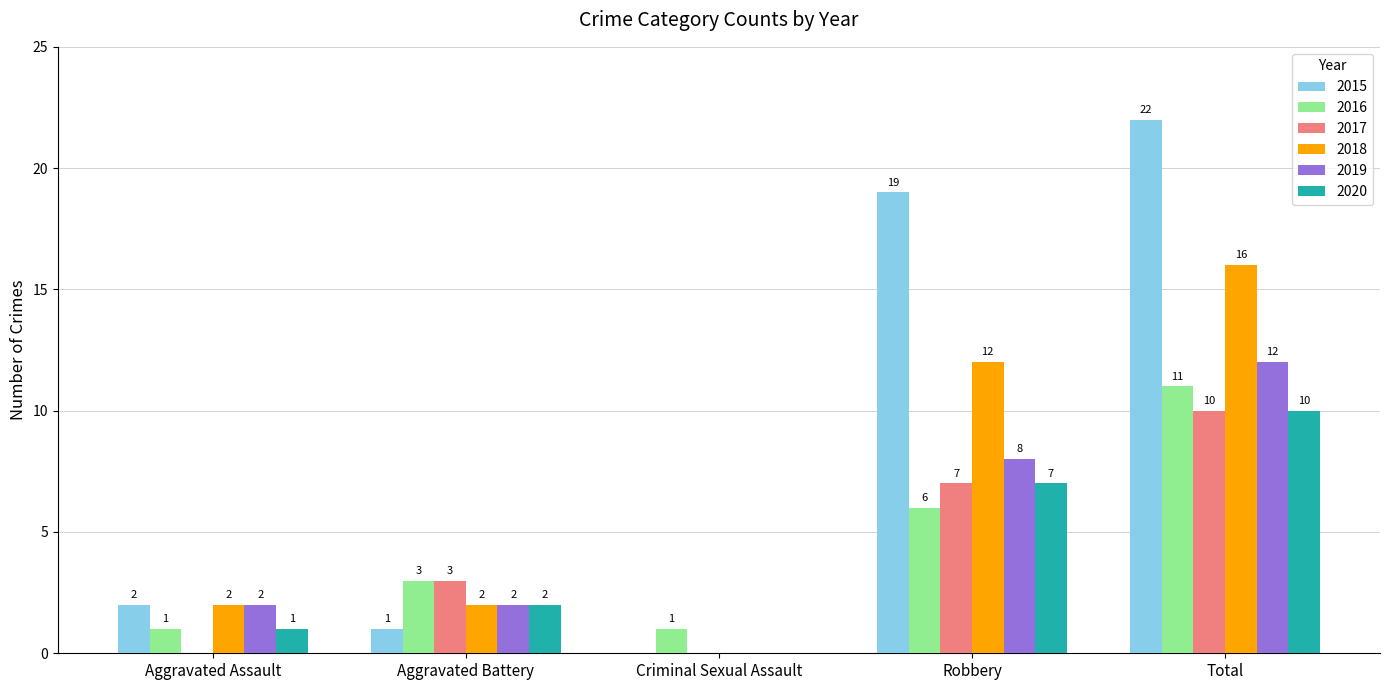

At which label does 2020 reach its peak?

Total